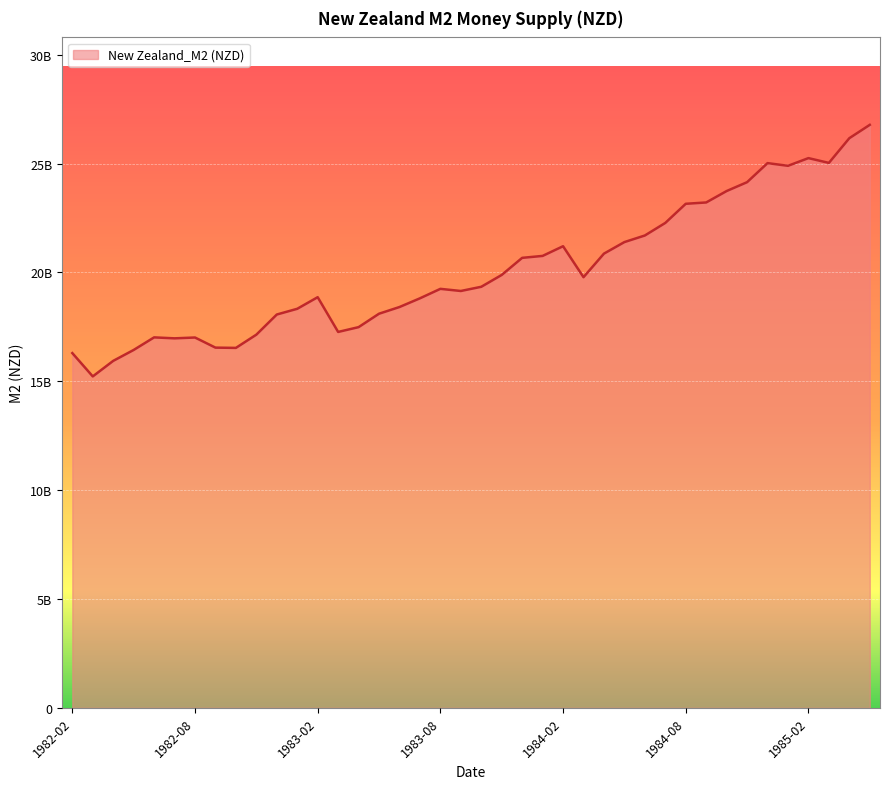

What is the value of the 31st point from the left?

23152000000